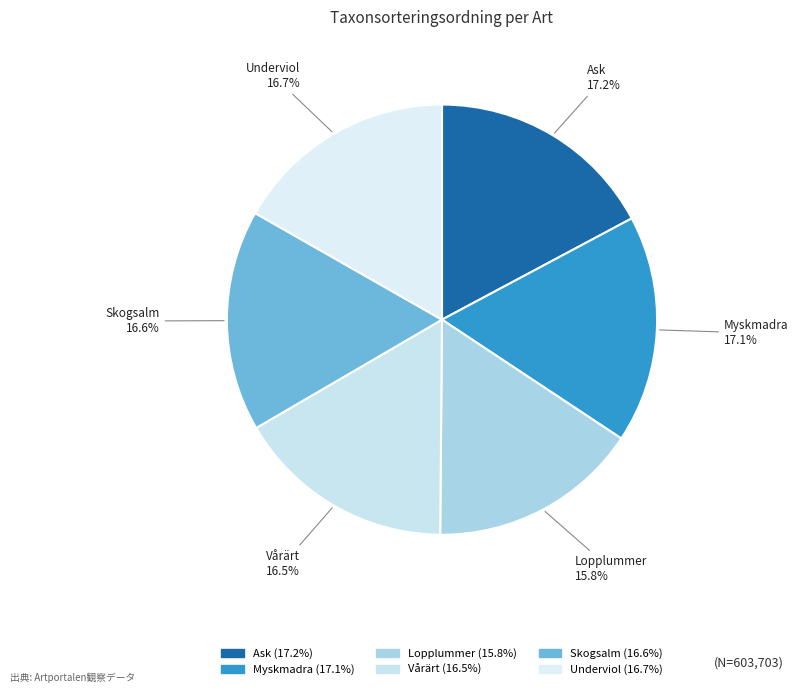

To the nearest percent, what portion does Ask represent?

17%